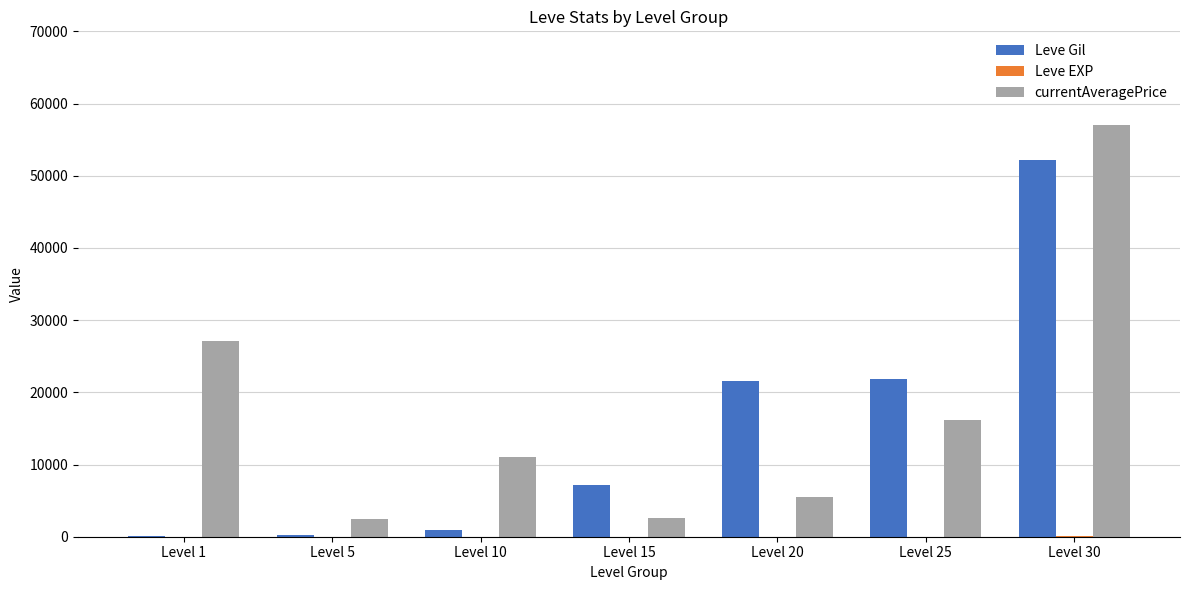

What is the maximum value shown in the chart?

57036